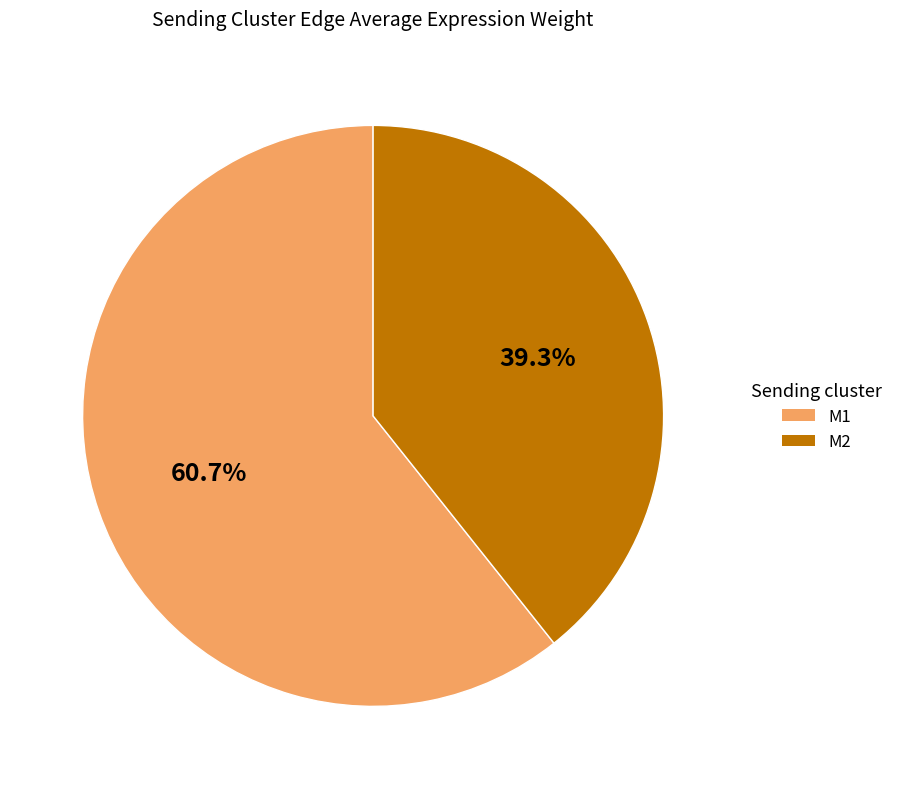

Does any single category account for the majority?

Yes